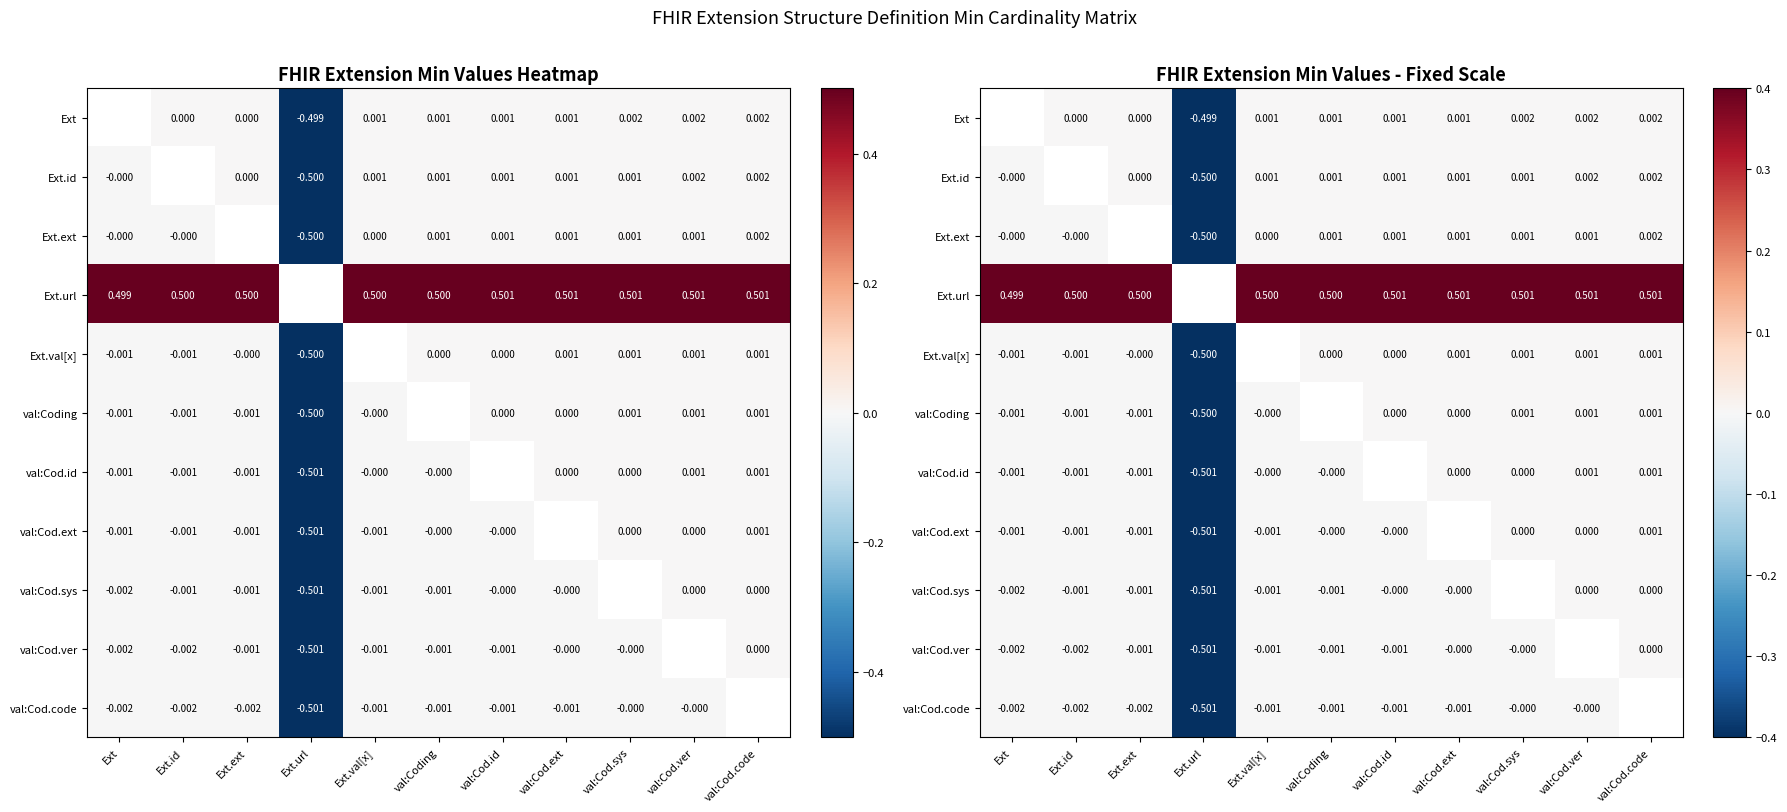

Read the Ext.val[x] value at Ext.url.

-0.5